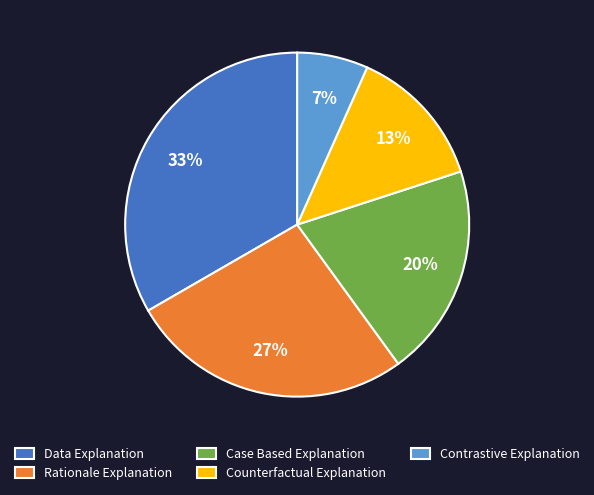

What is the ratio of the value at Contrastive Explanation to the value at Data Explanation?

0.2